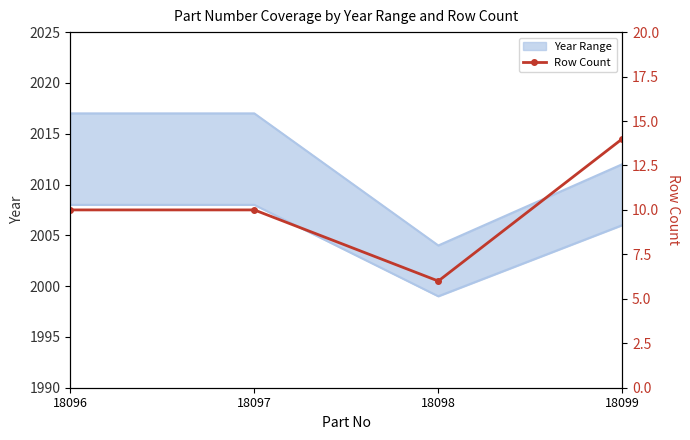

List the labels in order of value, largest first.

18099, 18096, 18097, 18098